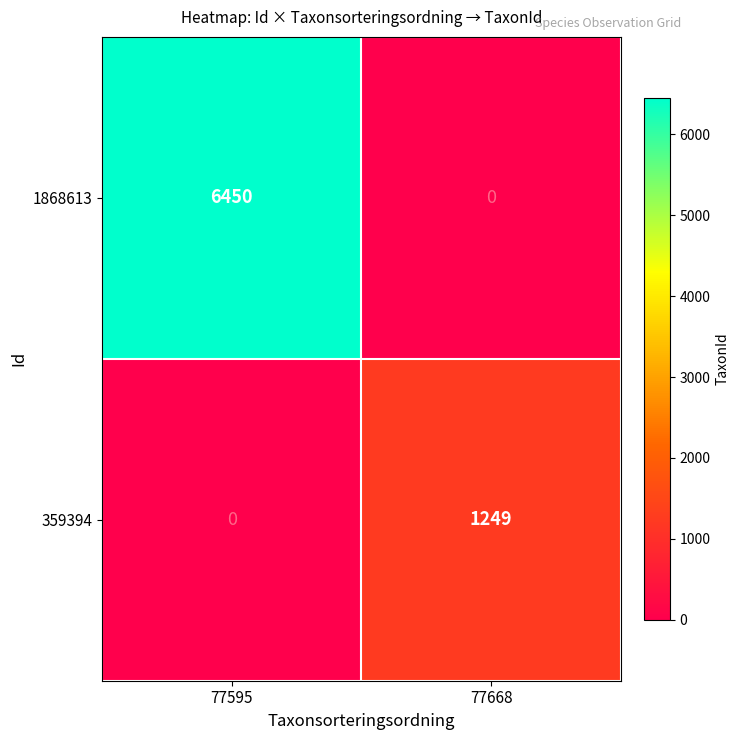

Reading left to right, what are all the values shown in this chart?

1868613: 6450	0
359394: 0	1249